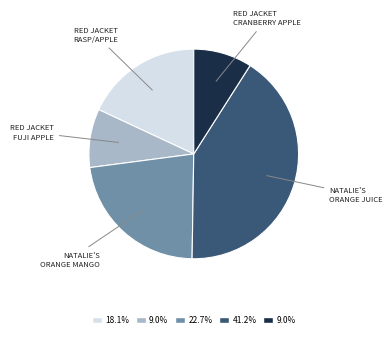

How many segments does this pie chart have?

5